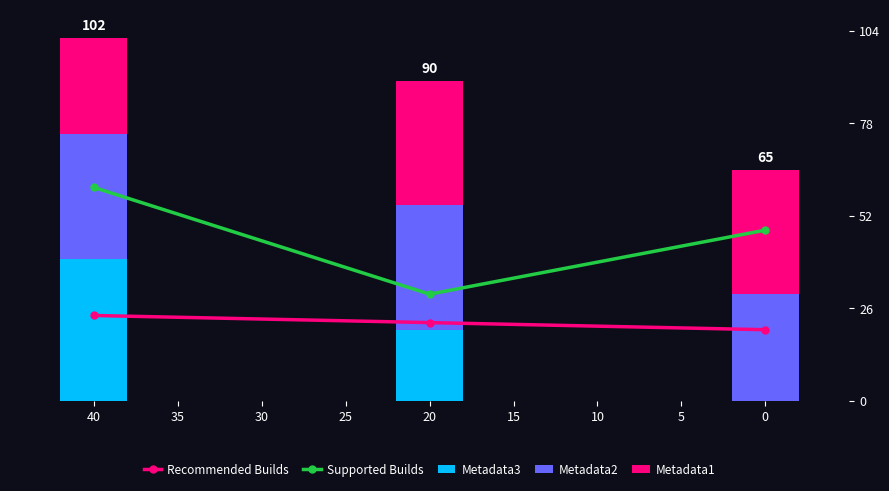

At which label does Recommended Builds reach its peak?

40